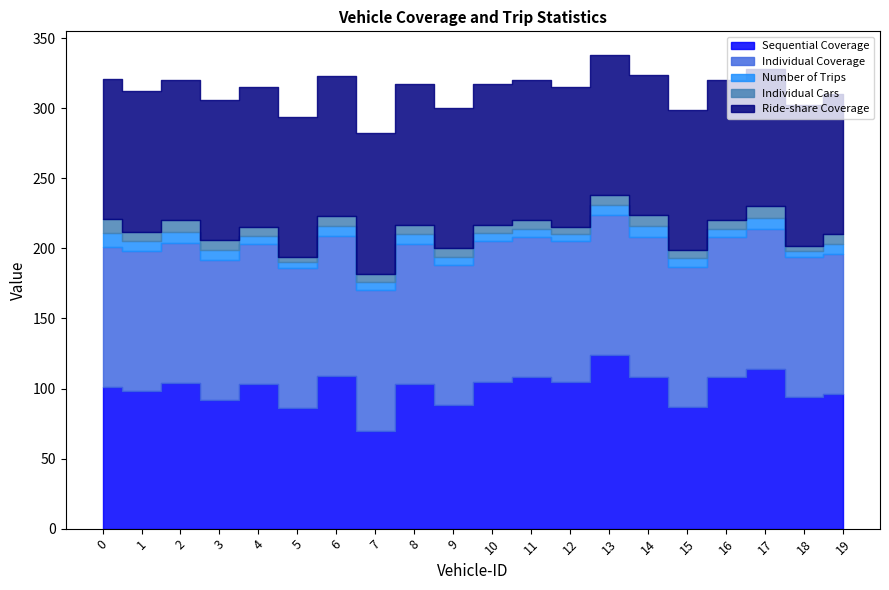

At which category does Sequential Coverage reach its first local valley?

1